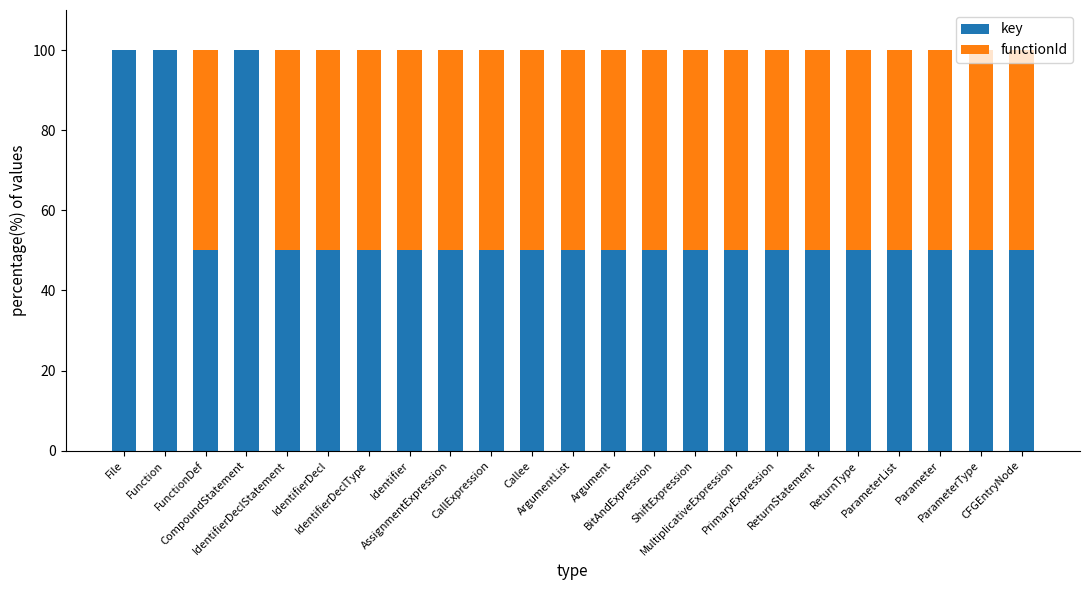

What is the maximum value for key?

100.0